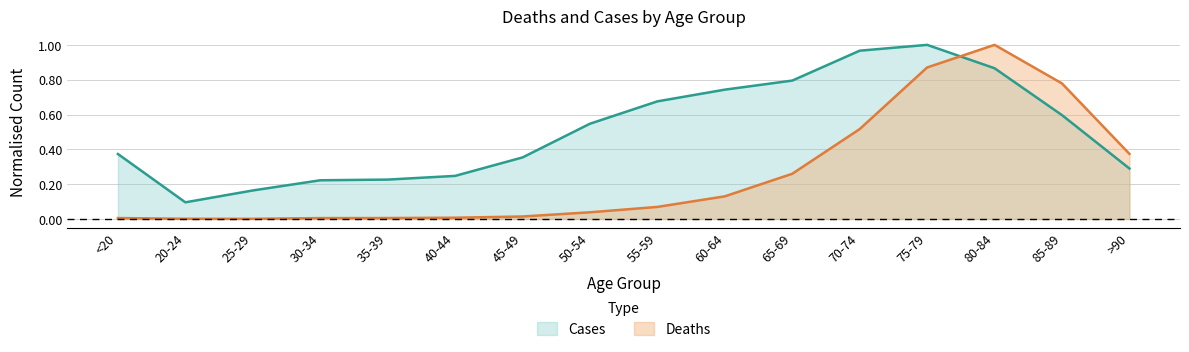

List the series in order of their overall mean, lowest first.

Deaths, Cases